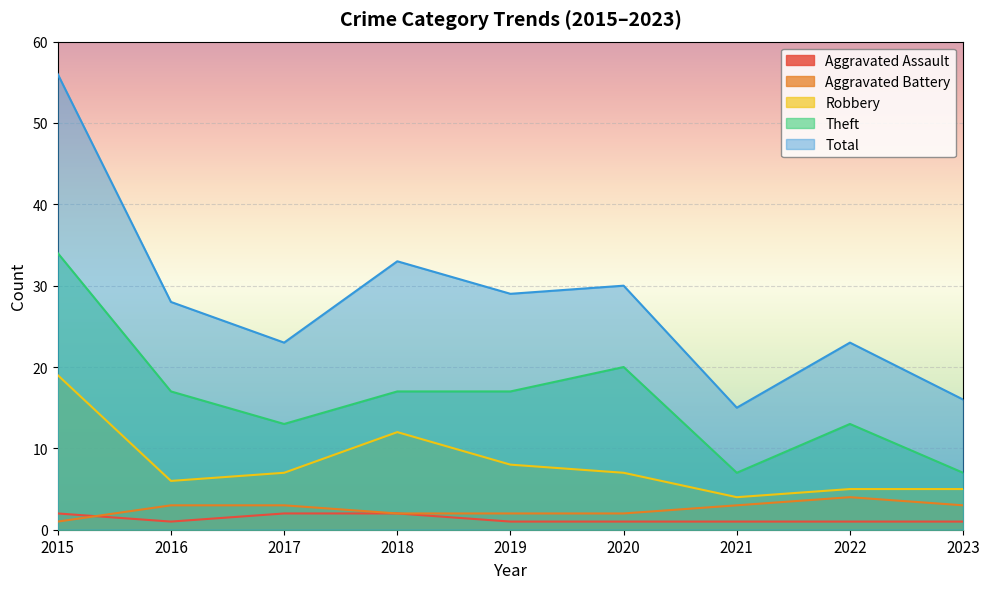

Count the Aggravated Battery values in the range 2 to 3.

7